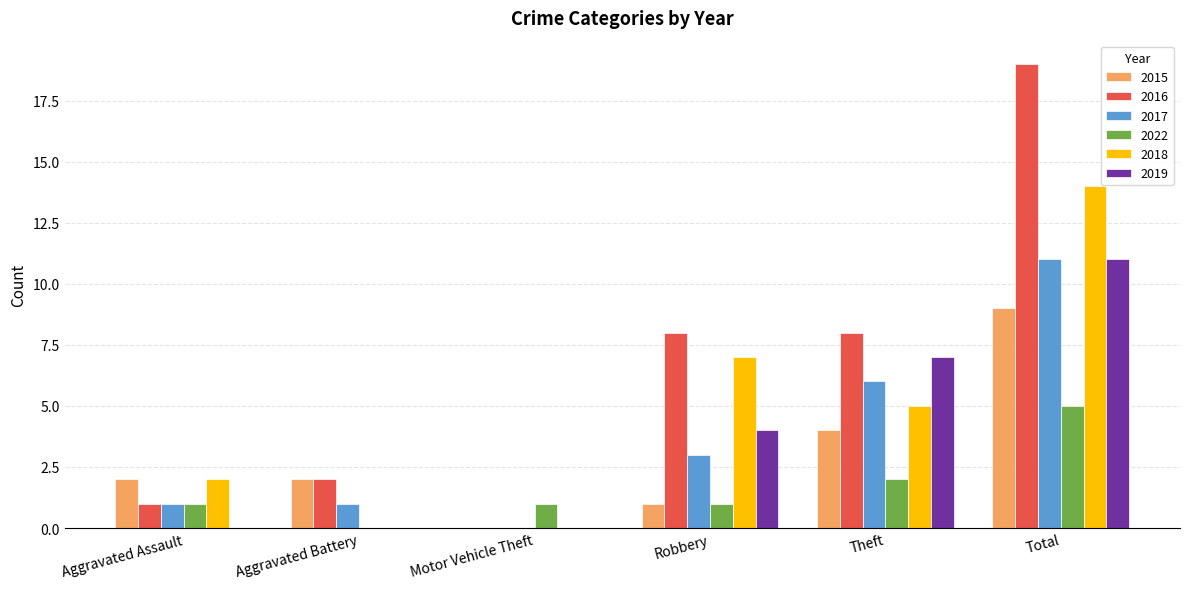

How many distinct data groups are displayed?

6